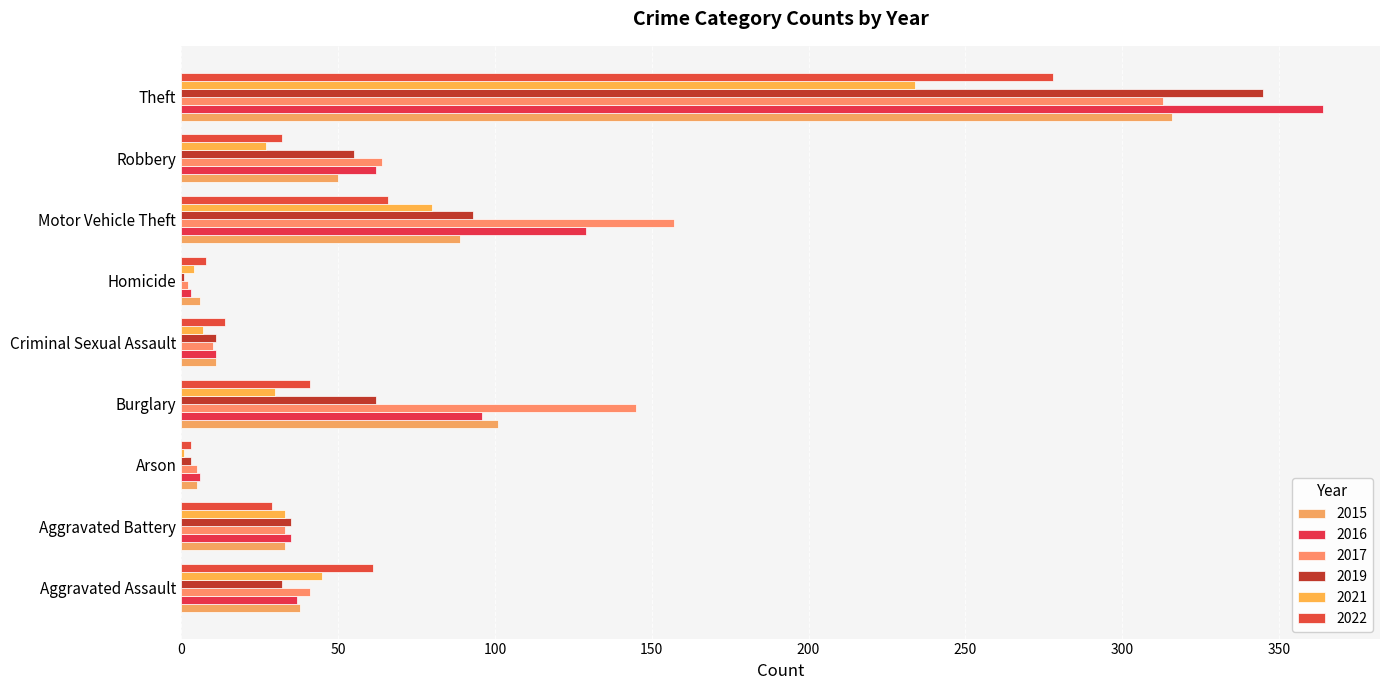

How many categories are shown in the chart?

9